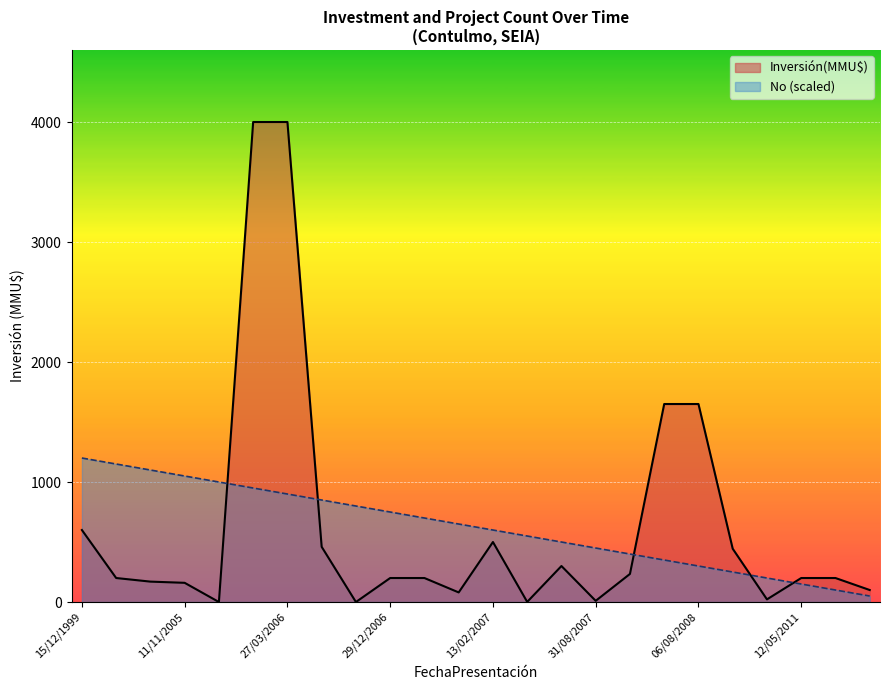

Rank the series by their average value, from highest to lowest.

Inversión(MMU$), No (scaled)